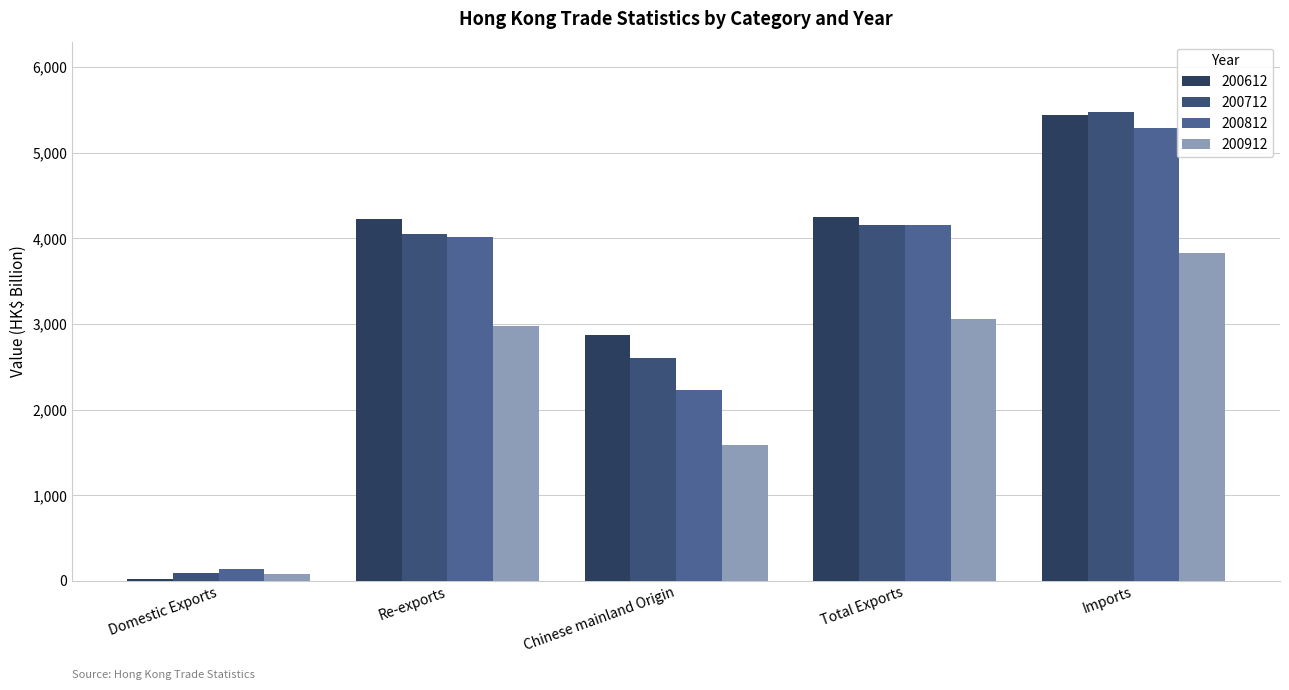

Is the value of 200912 at Chinese mainland Origin greater than the value of 200612 at Total Exports?

No